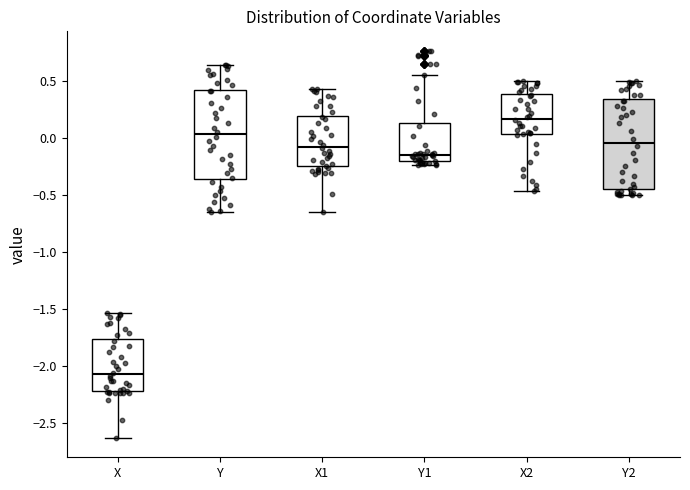

Reading left to right, read every box against the y-axis: the position of its median line, the range the box covers, and the ends of its whiskers. The values are not printed on the chart, so give them approximately, as read against the axis.

X: median -2.05, box -2.20 to -1.75, whiskers -2.65 to -1.55
Y: median 0.05, box -0.35 to 0.40, whiskers -0.65 to 0.65
X1: median -0.10, box -0.25 to 0.20, whiskers -0.65 to 0.45
Y1: median -0.15, box -0.20 to 0.15, whiskers -0.25 to 0.55
X2: median 0.15, box 0.05 to 0.40, whiskers -0.45 to 0.50
Y2: median -0.05, box -0.45 to 0.35, whiskers -0.50 to 0.50